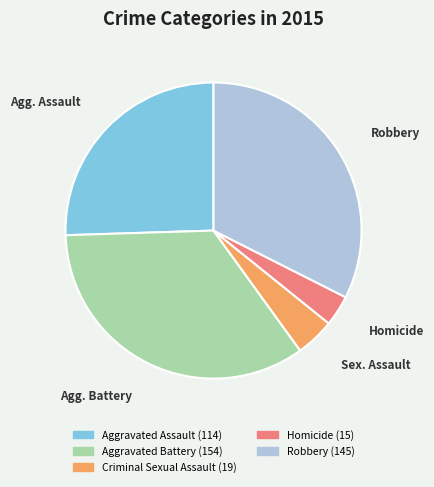

Is there any slice that represents more than half of the pie?

No